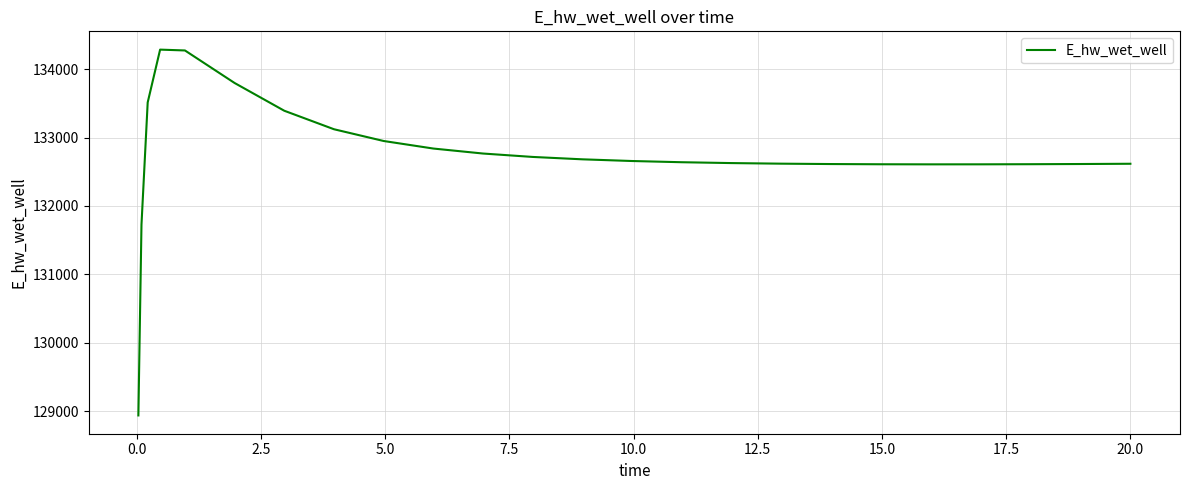

What is the greatest value displayed?

134283.2